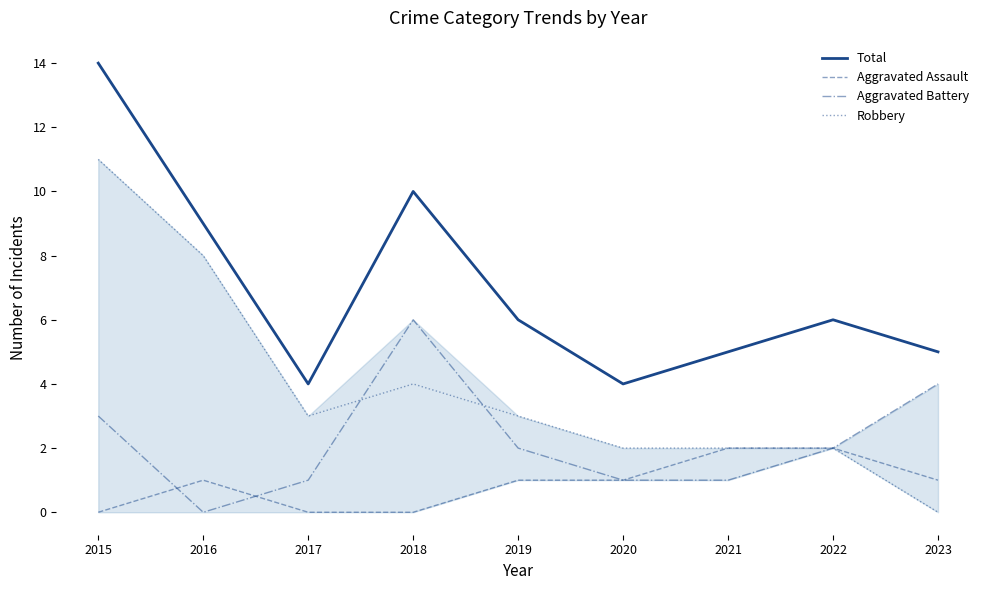

Which series has the largest range (max minus min)?

Robbery